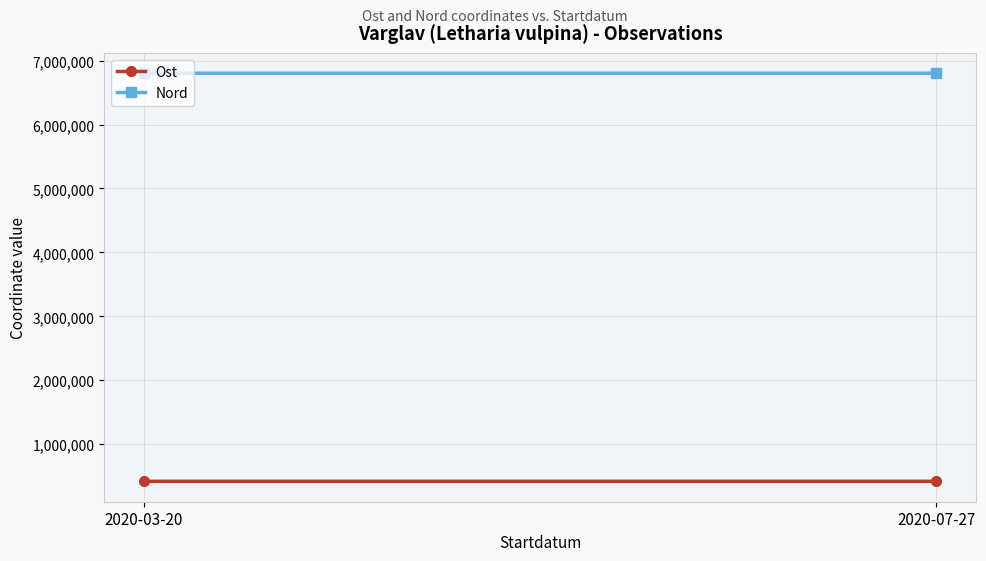

What is the maximum value shown in the chart?

6801805.8